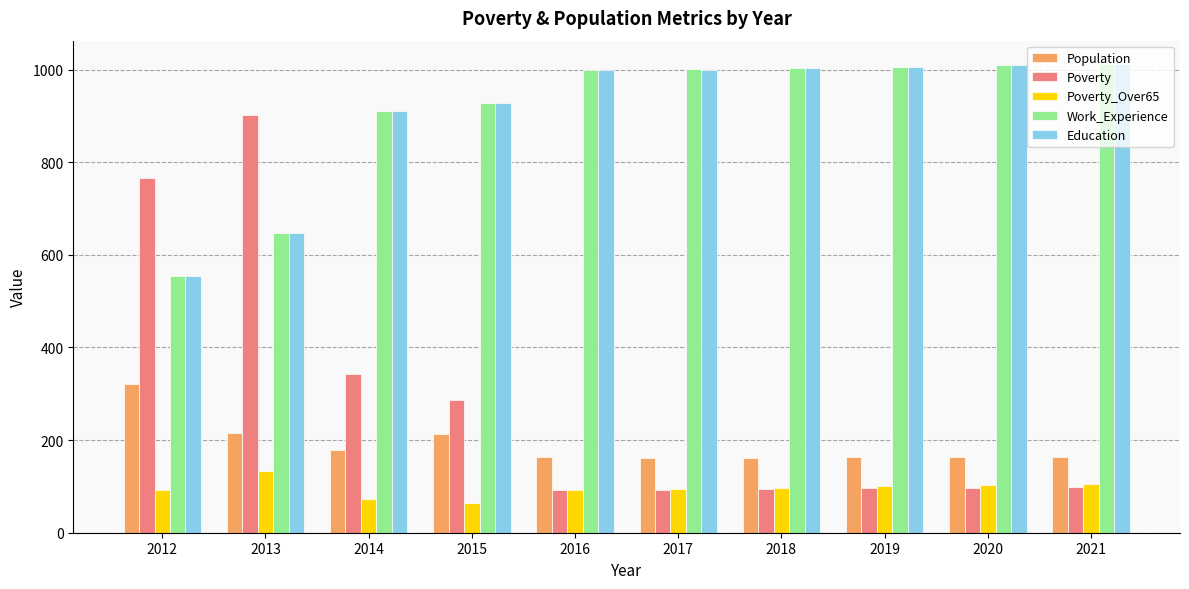

Are the bars grouped side by side (vs. stacked)?

Yes